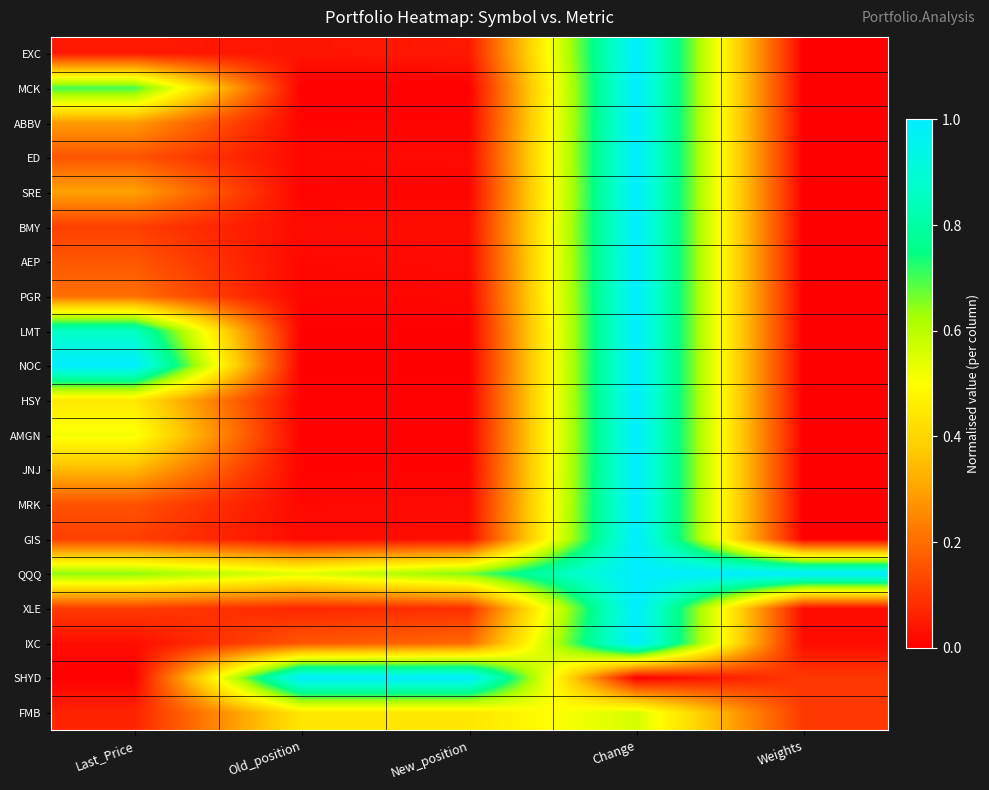

Rank the series at Last_Price from lowest to highest value.

SHYD, IXC, EXC, FMB, XLE, BMY, GIS, MRK, ED, AEP, PGR, ABBV, SRE, JNJ, HSY, AMGN, QQQ, MCK, LMT, NOC